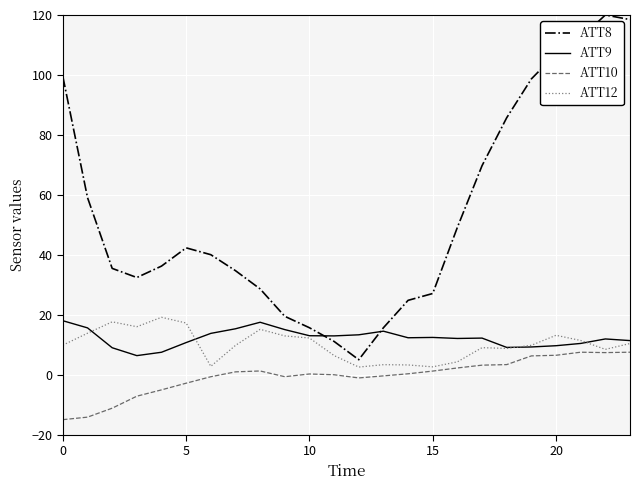

What is the maximum value for ATT10?

7.5